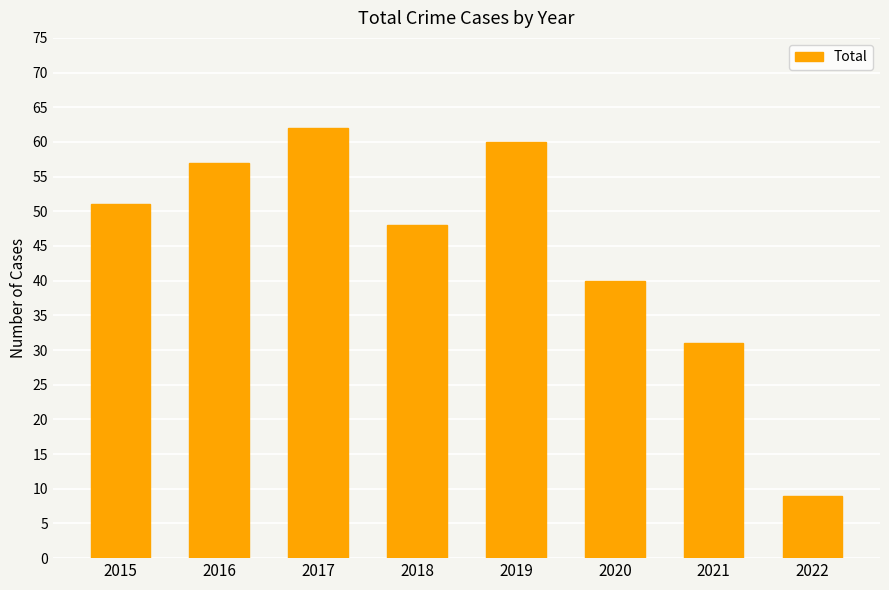

How many data points are less than 51?

4